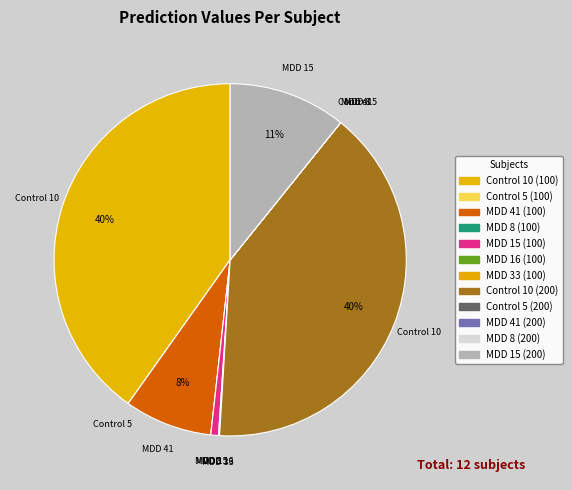

Rank the categories by value from highest to lowest.

Control 10 (100), Control 10 (200), MDD 15 (200), MDD 41 (100), MDD 15 (100), MDD 16 (100), MDD 41 (200), MDD 33 (100), Control 5 (100), Control 5 (200), MDD 8 (100), MDD 8 (200)